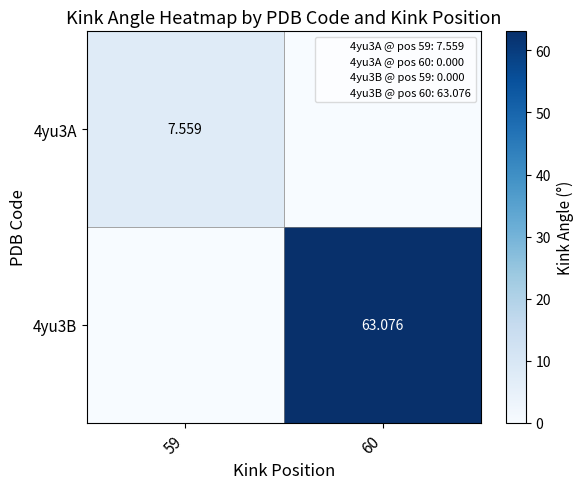

At which category does the chart reach its peak across all series?

60